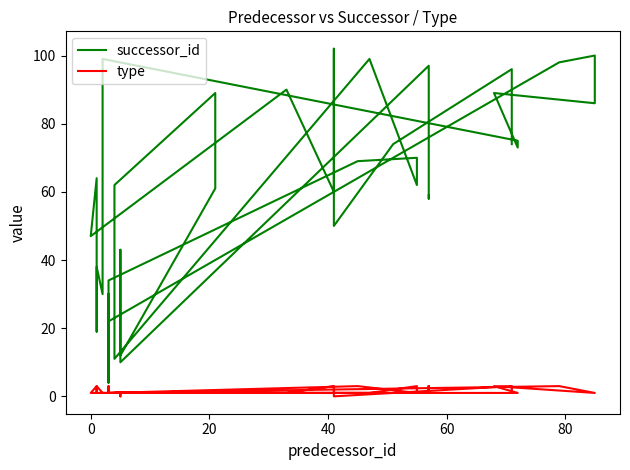

What is the value of the type point at the 7th from the left?

1